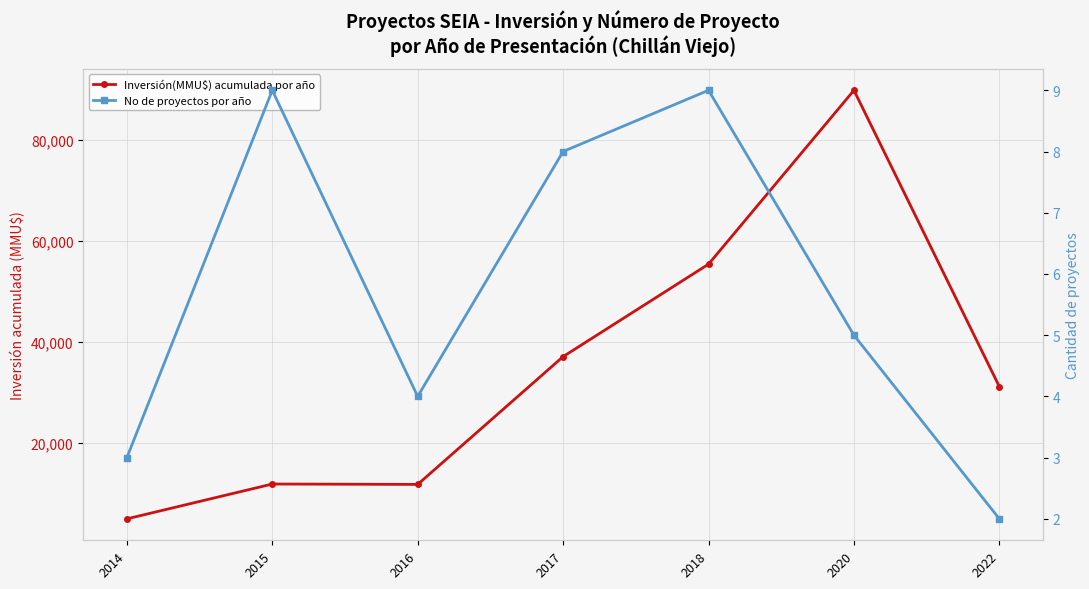

What is the sum of all Inversión(MMU$) acumulada por año values?

242311